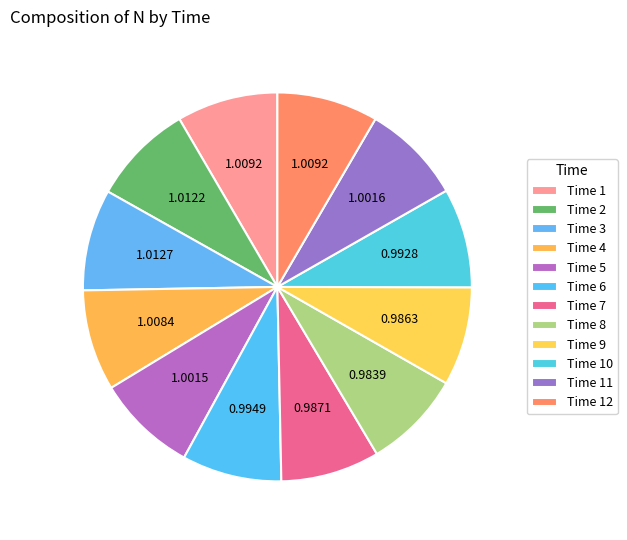

How many segments does this pie chart have?

12